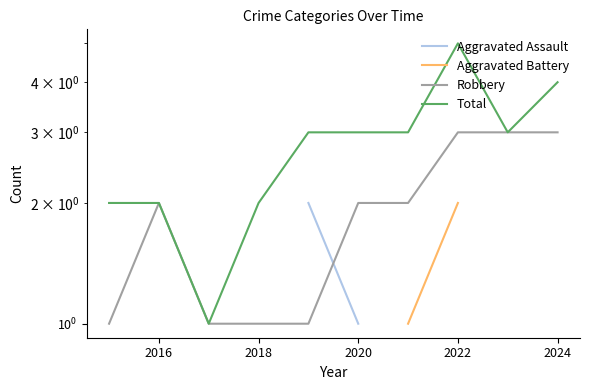

What is the highest value of the Aggravated Battery series?

2.0